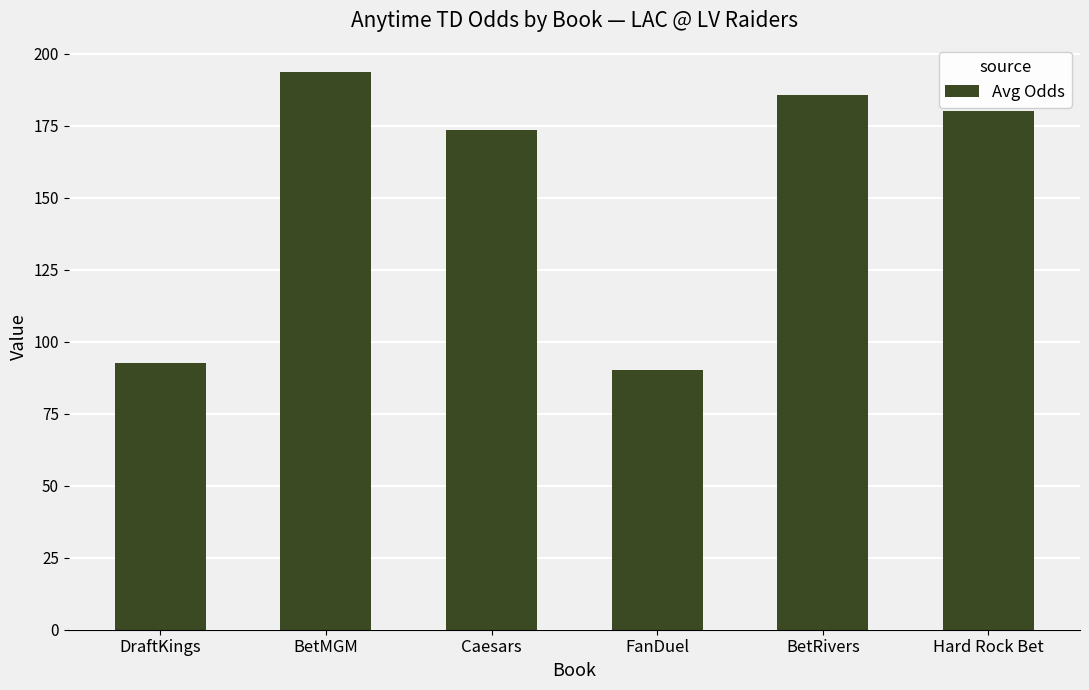

Count the number of data series in this chart.

1